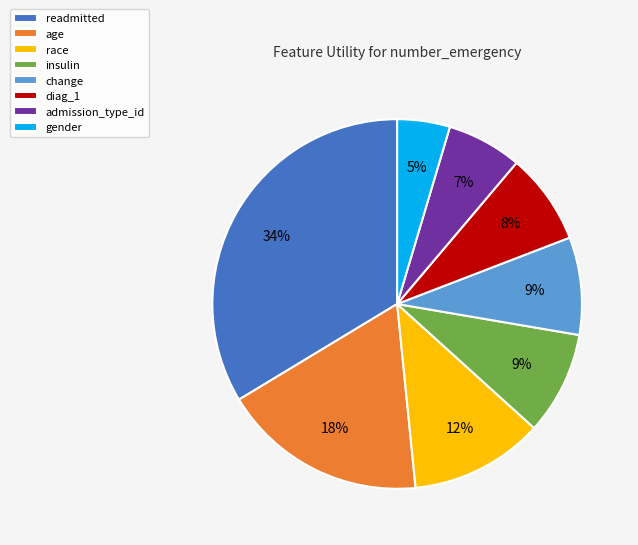

How many slices are in this pie chart?

8